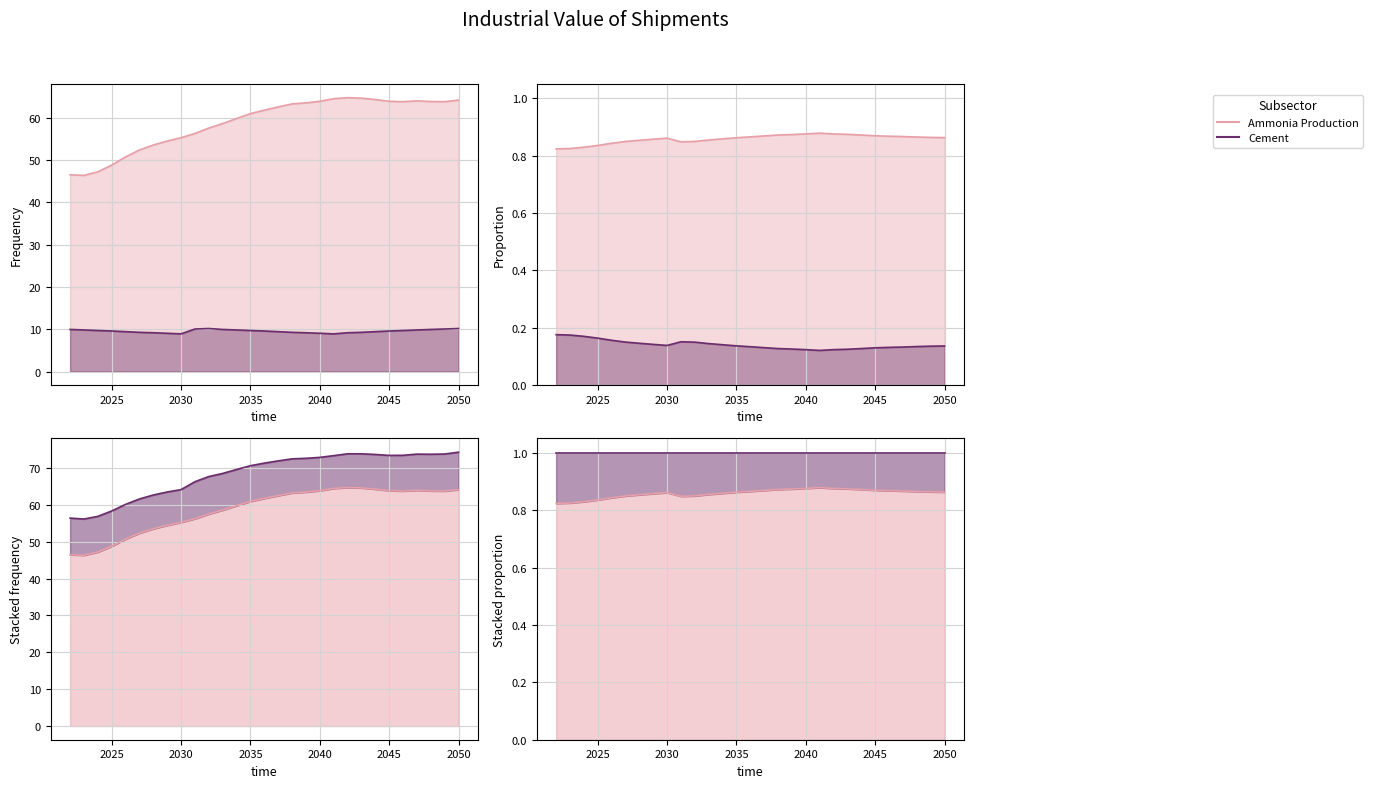

Reading left to right, transcribe all the data shown in this chart.

Ammonia Production: 46.5	46.3	47.2	48.8	50.7	52.3	53.5	54.5	55.2	56.2	57.5	58.6	59.8	60.9	61.8	62.5	63.2	63.5	63.8	64.5	64.7	64.6	64.3	63.9	63.8	64.0	63.8	63.8	64.1
Cement: 9.9	9.8	9.7	9.6	9.4	9.3	9.2	9.0	8.9	10.0	10.2	9.9	9.8	9.7	9.6	9.4	9.3	9.2	9.0	8.9	9.2	9.3	9.4	9.6	9.7	9.8	9.9	10.0	10.2